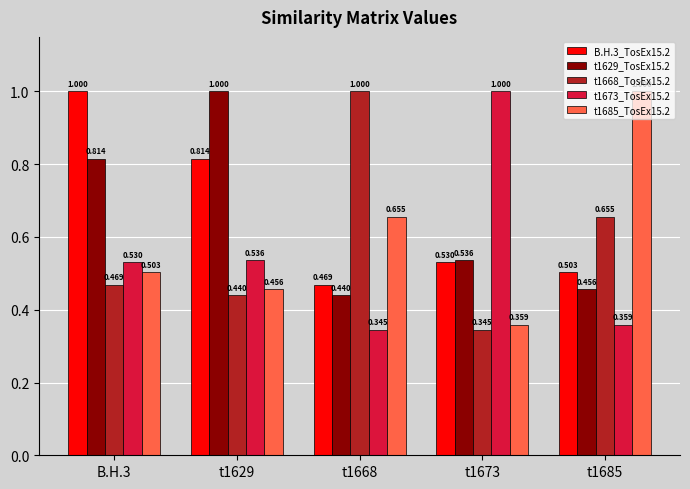

Is the value of t1629_TosEx15.2 at t1629 greater than the value of B.H.3_TosEx15.2 at t1629?

Yes